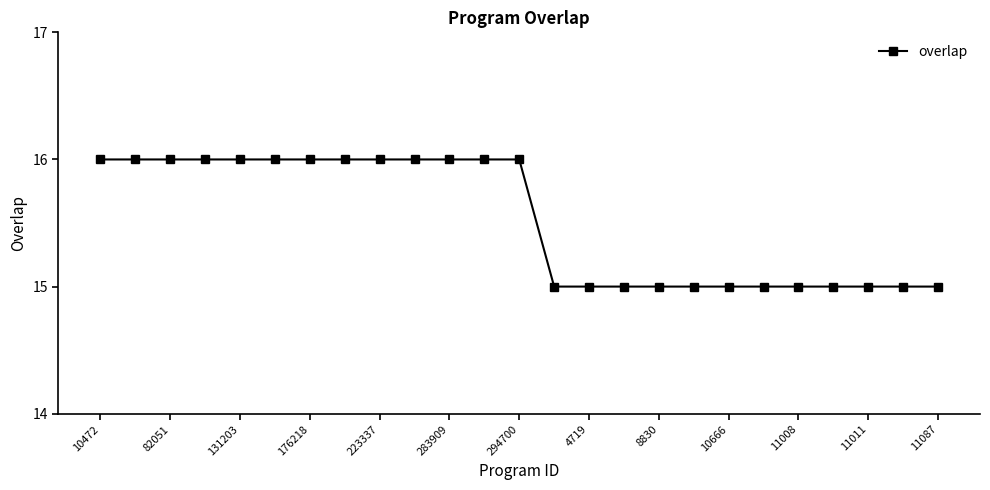

What is the sum of all values?

388